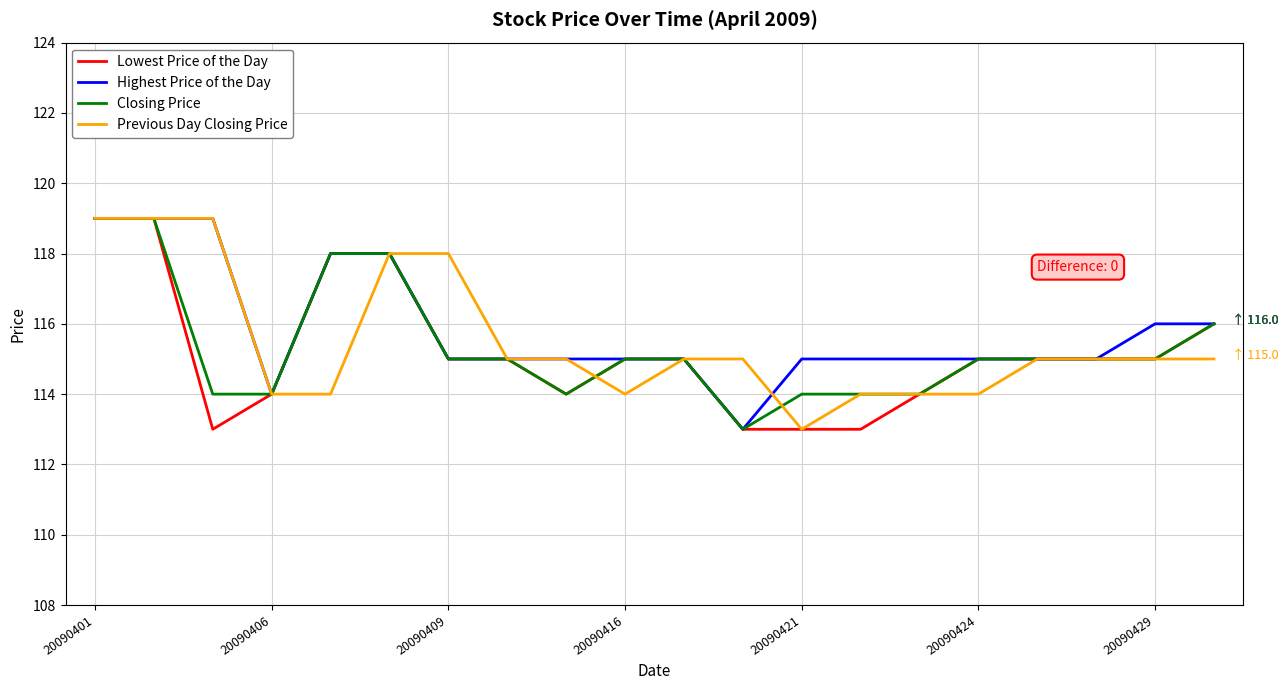

What is the greatest value displayed?

119